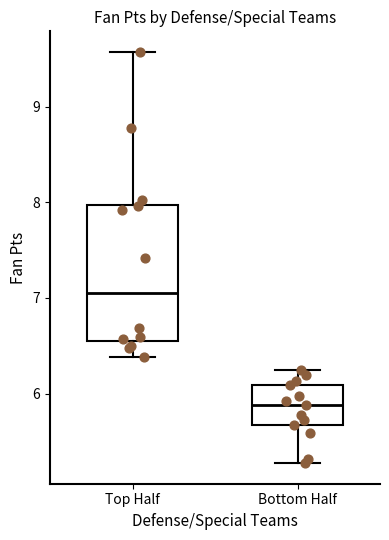

Where is the upper edge of the box for Bottom Half on the y-axis? The values are not printed on the chart, so give them approximately, as read against the axis.

6.1